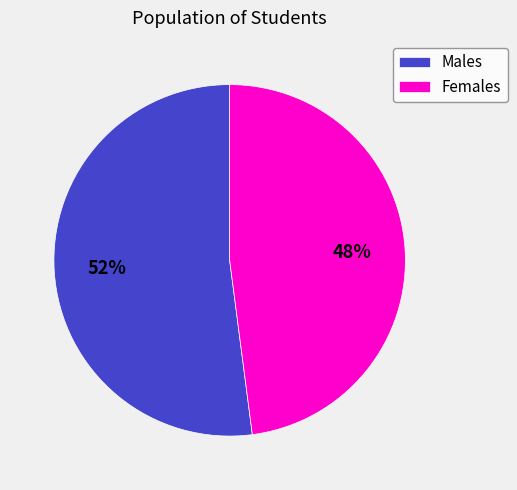

To the nearest percent, what is the combined percentage of Females and Males?

100%